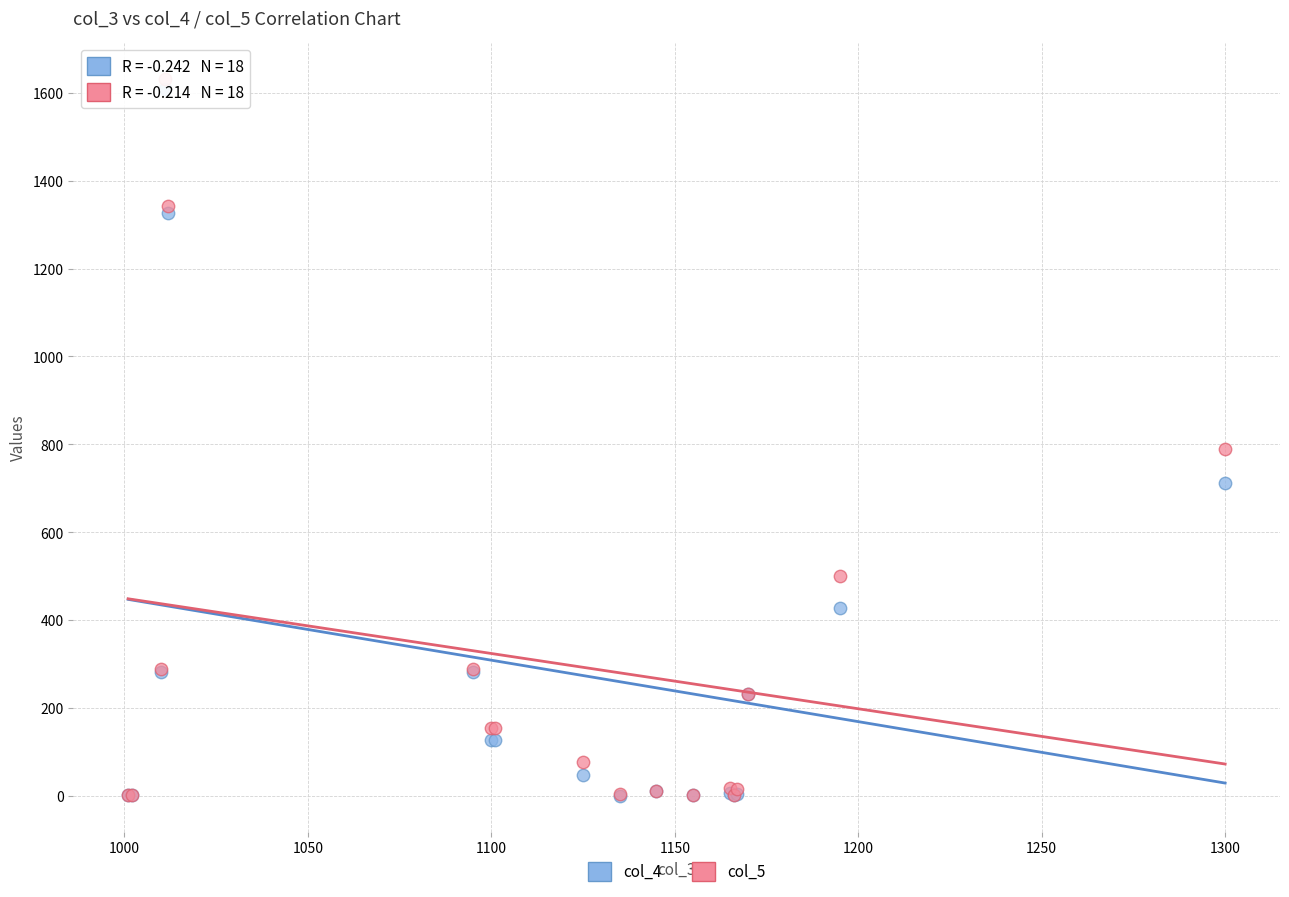

What are all the series names shown in the legend?

col_4, col_5